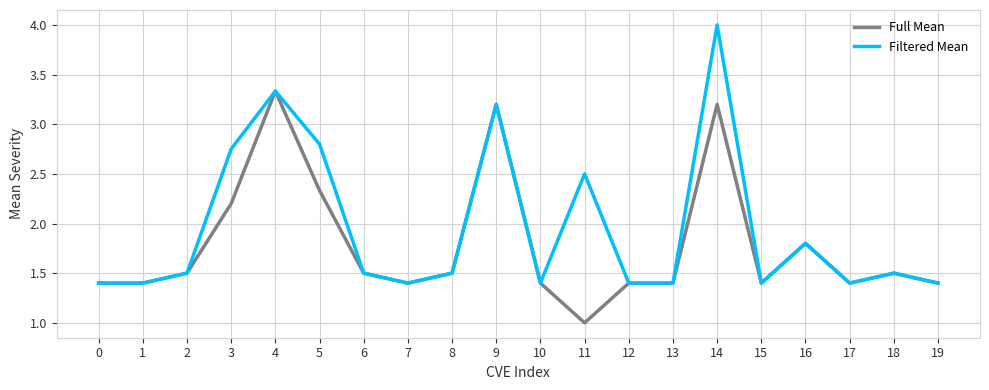

Rank the series by their maximum value, from highest to lowest.

Filtered Mean, Full Mean